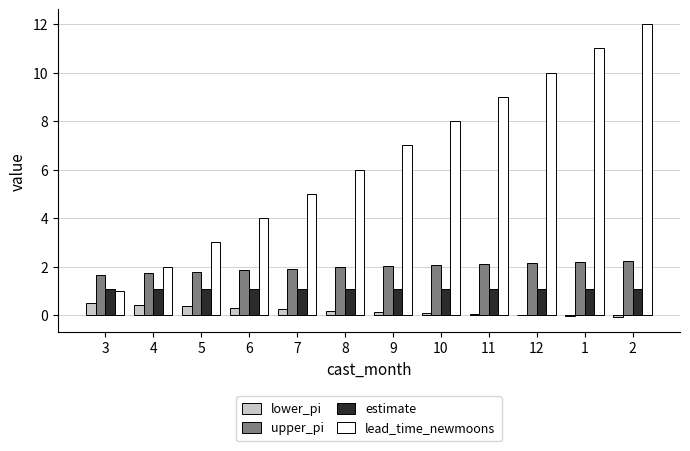

What is the average value of the estimate series?

1.1